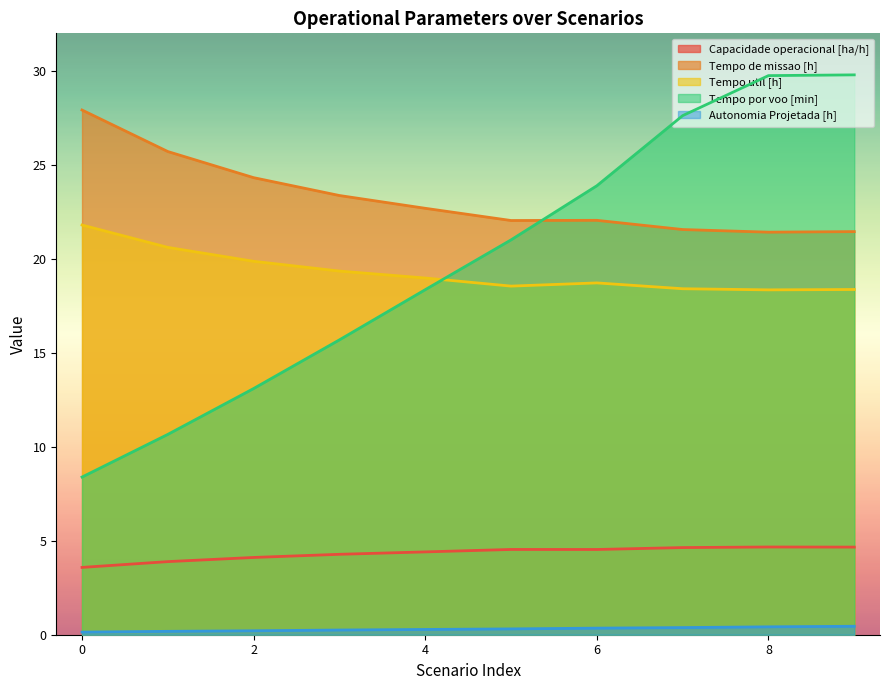

Between 1 and 8, which series saw the biggest shift?

Tempo por voo [min]